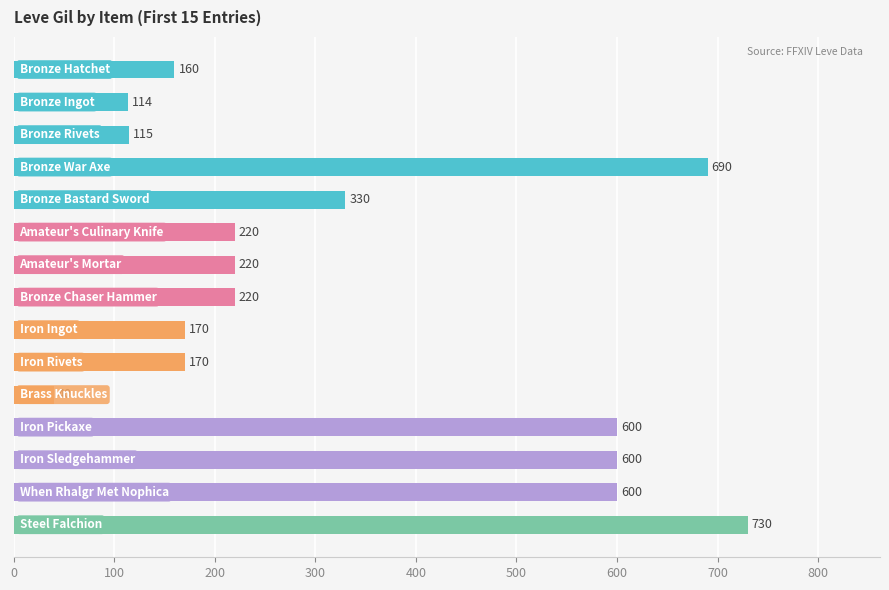

What is the difference between the second highest and minimum values?

650